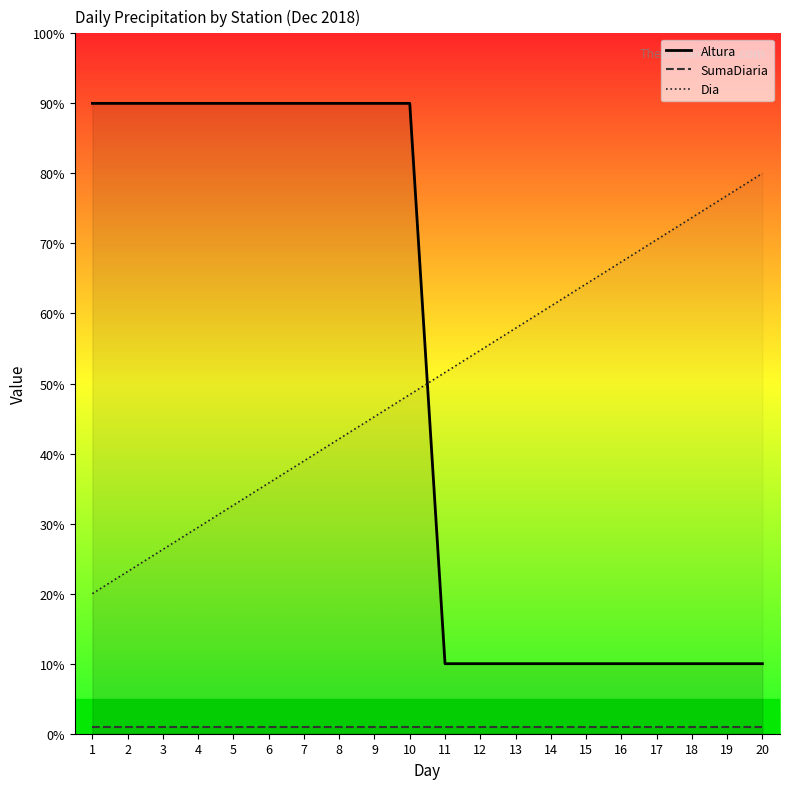

What is the difference between the Dia values at 3 and 13?

31.6